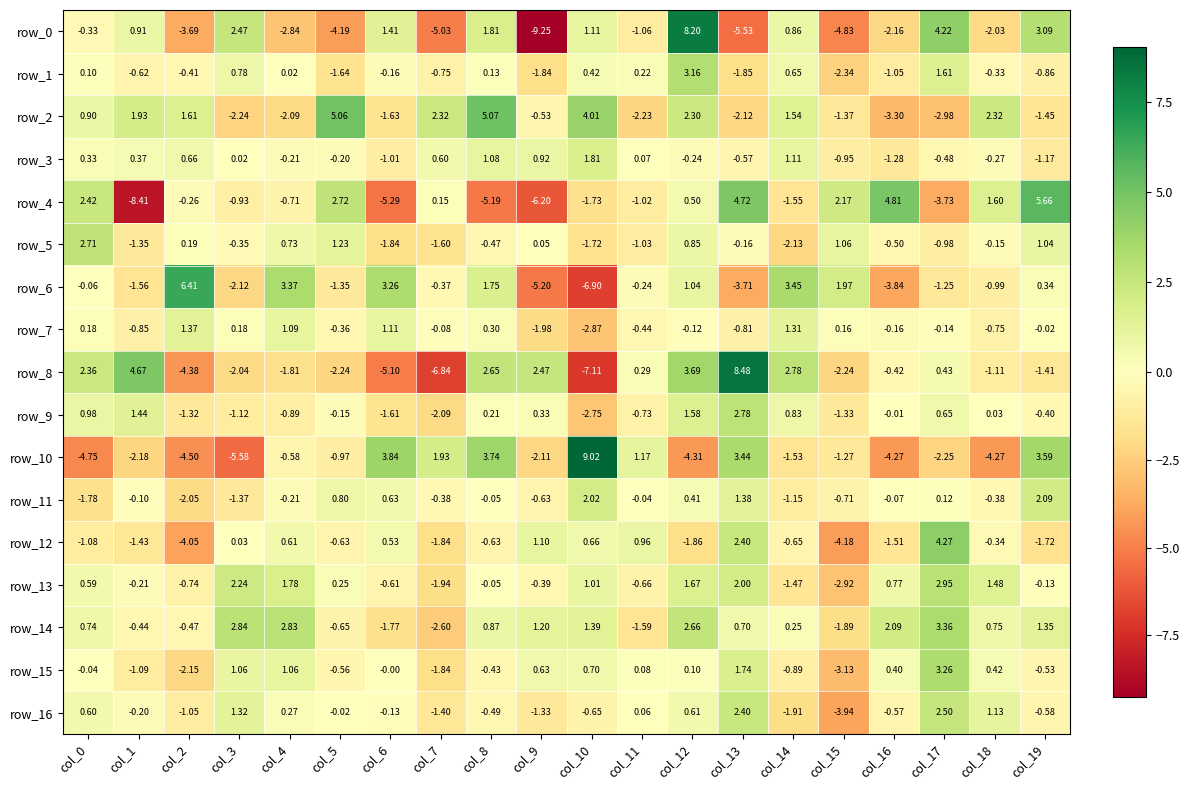

How many values in the row_9 series exceed 0?

9